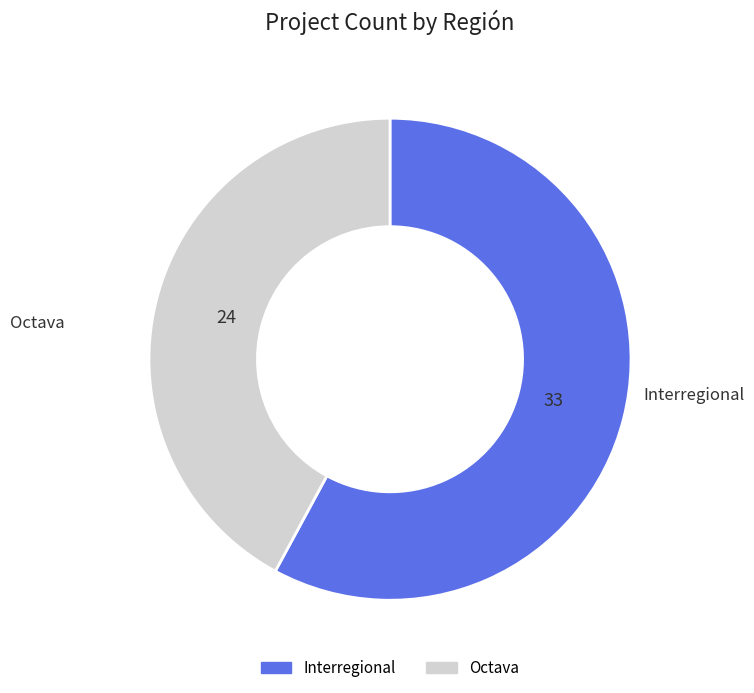

Between Octava and Interregional, which is larger?

Interregional